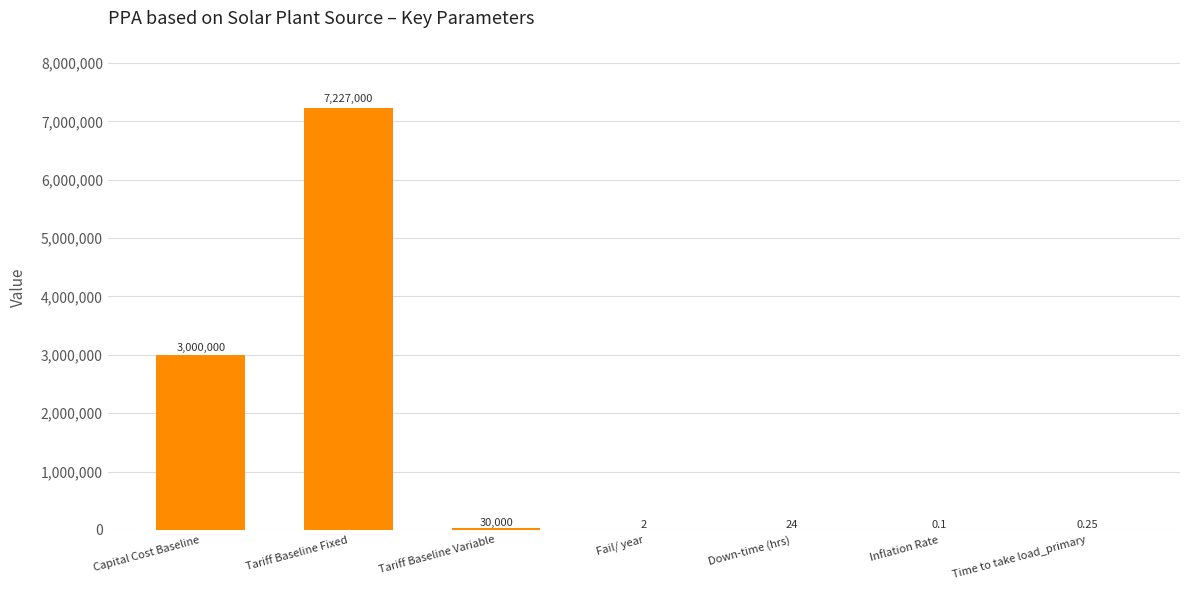

Where is the data nearest to the value 3613500?

Capital Cost Baseline